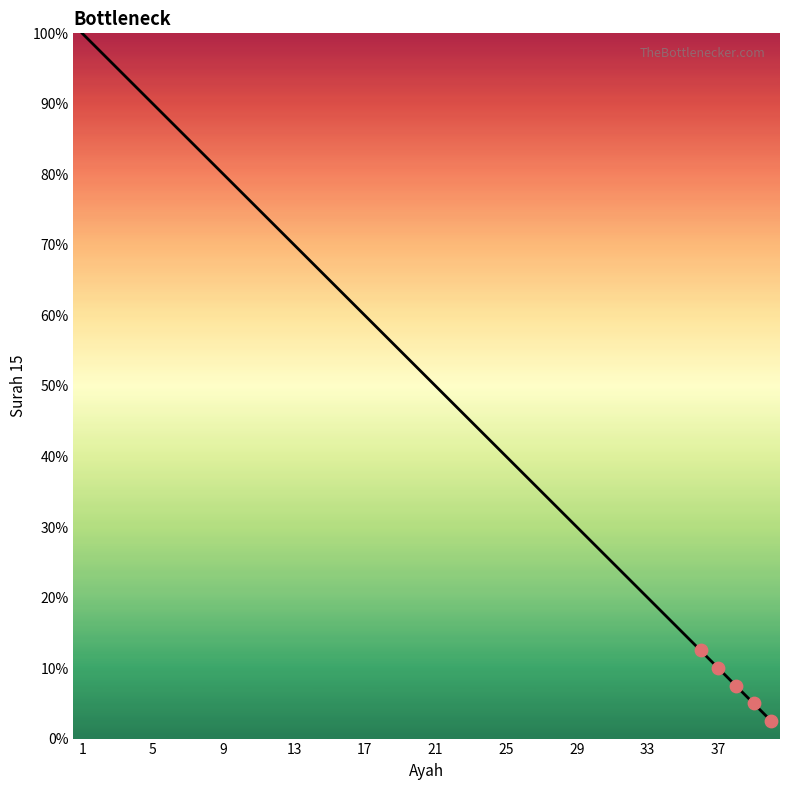

What is the difference between the maximum and minimum values?

97.5